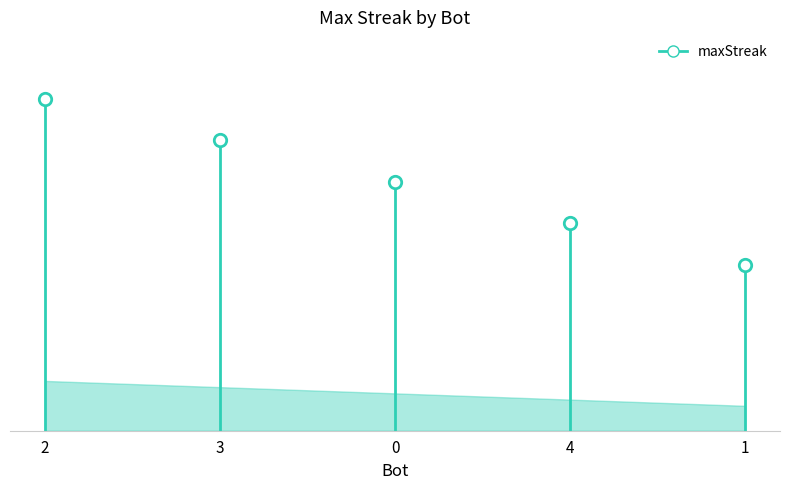

What is the change in value from 4 to 1?

-2